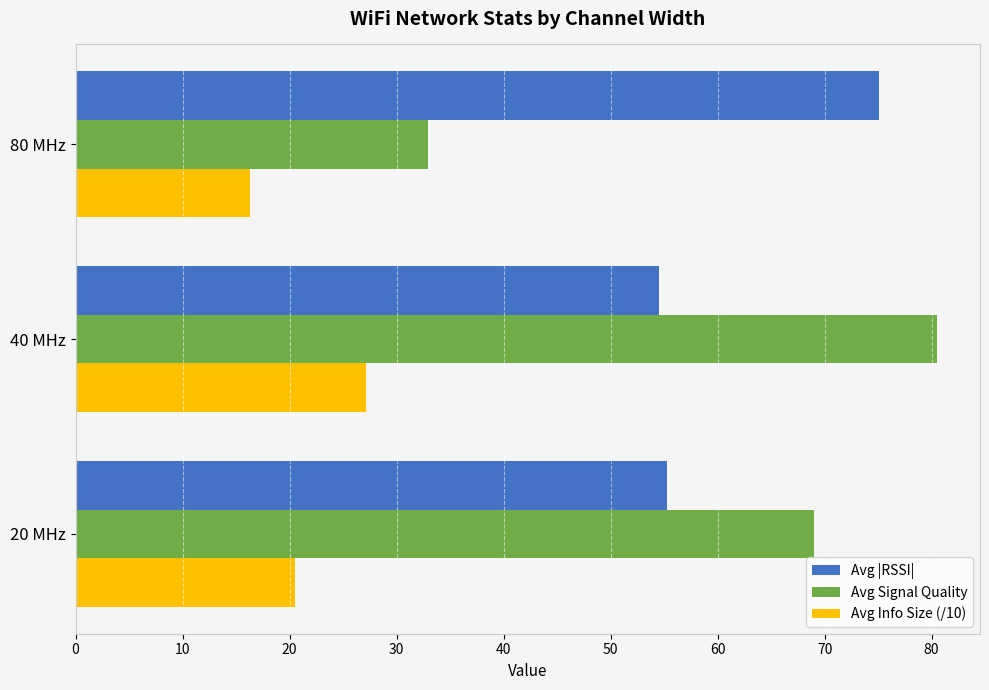

Which series has the largest range (max minus min)?

Avg Signal Quality